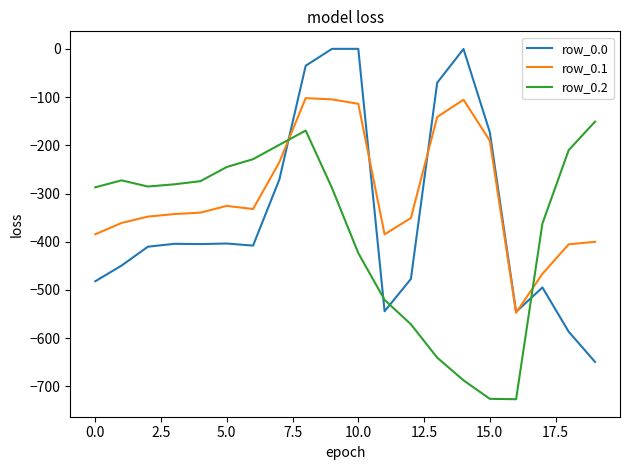

Which series has the largest range (max minus min)?

row_0.0